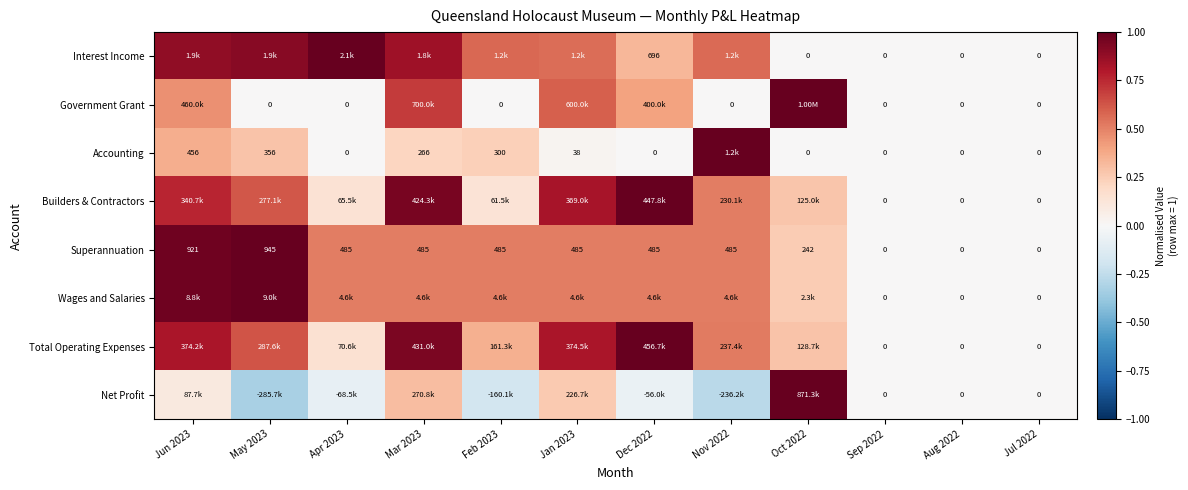

True or false: Accounting has a value of 1.0 at Nov 2022.

True